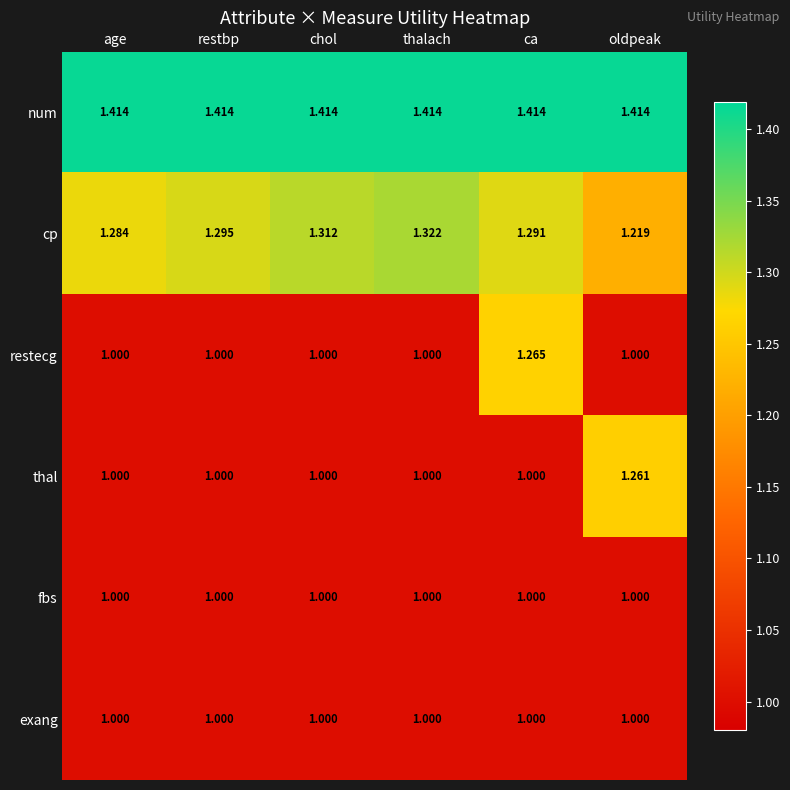

Count the number of categories in the chart.

6